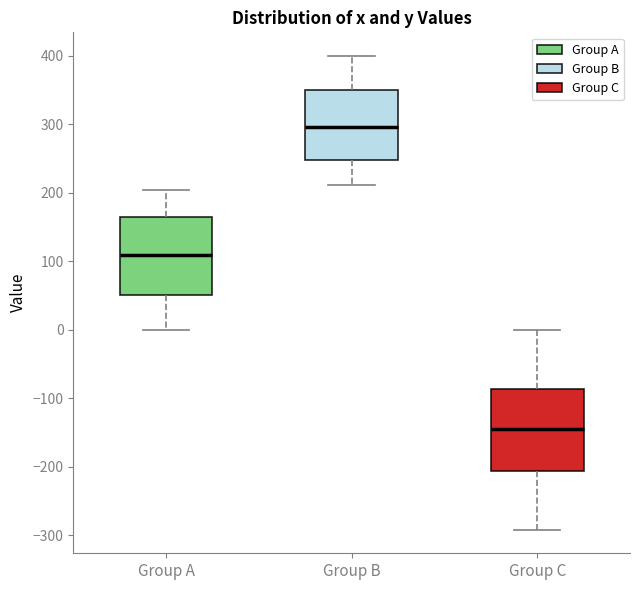

Reading left to right, transcribe this box plot: for each box, give where its median line is, the range the box spans, and where its two whiskers end, as read against the y-axis. The values are not printed on the chart, so give them approximately, as read against the axis.

Group A: median 110, box 50 to 160, whiskers 0 to 200
Group B: median 300, box 250 to 350, whiskers 210 to 400
Group C: median -140, box -210 to -90, whiskers -290 to 0